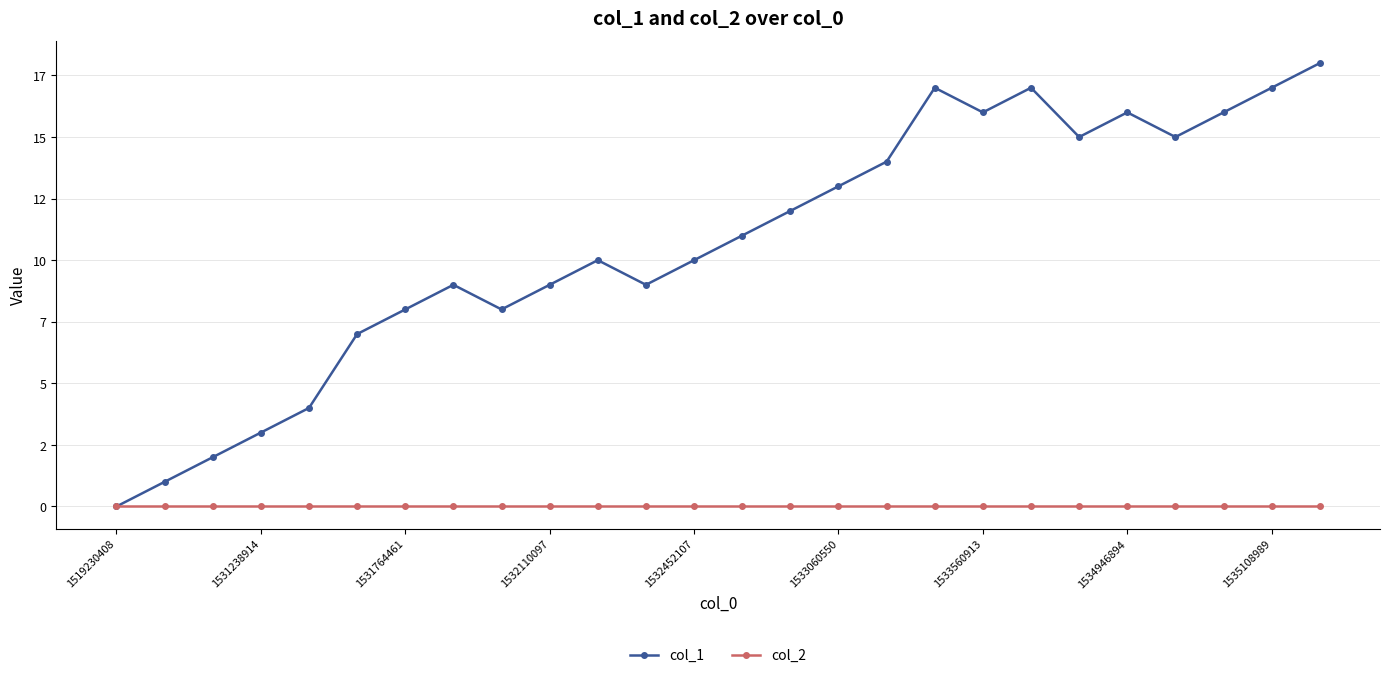

Is this an area chart (filled region under the line)?

No